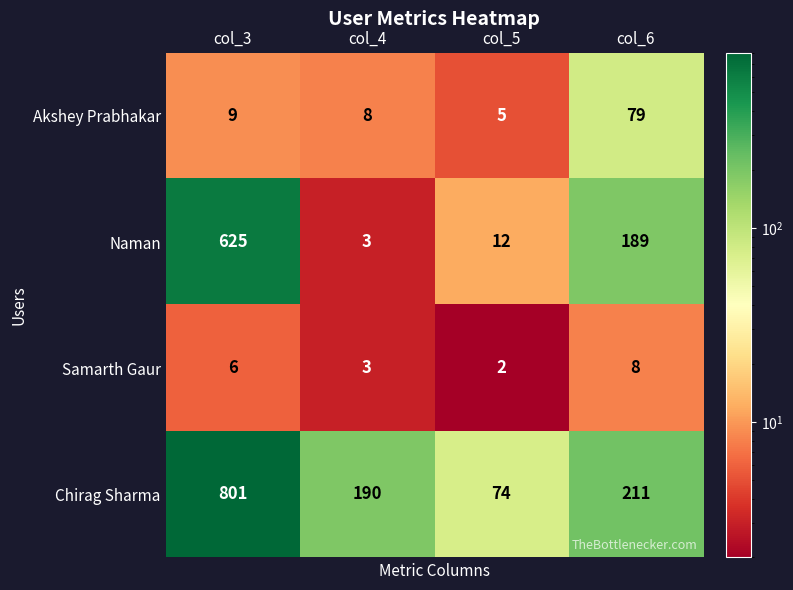

Between col_4 and col_6, which series saw the biggest shift?

Naman